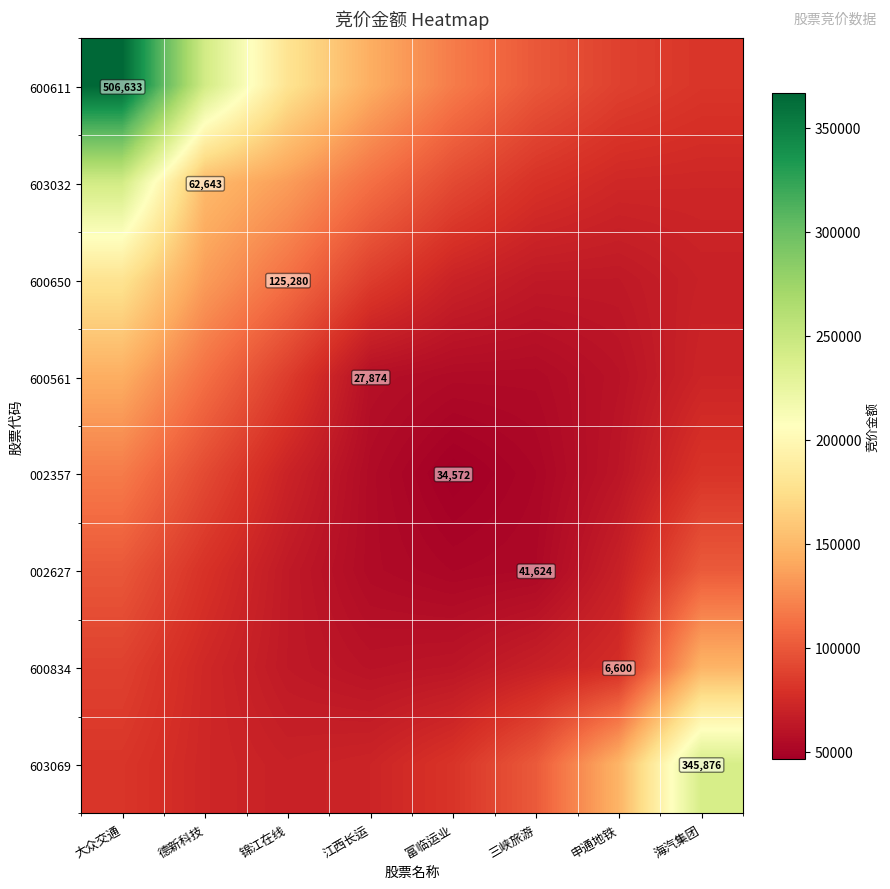

Rank the series at 海汽集团 from highest to lowest value.

603069, 600834, 002627, 600611, 002357, 603032, 600561, 600650